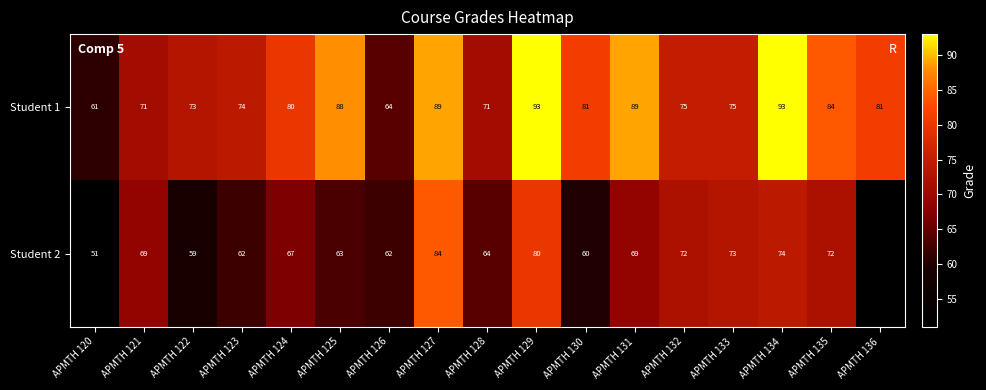

At APMTH 129, list the series in order from smallest to largest.

Student 2, Student 1